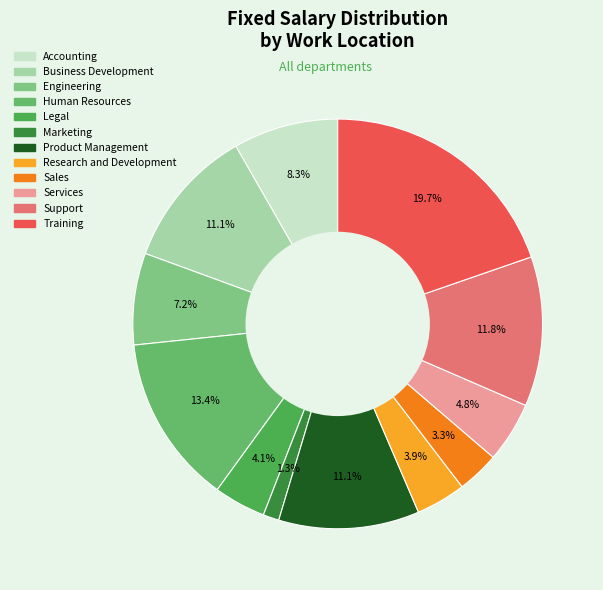

Between Product Management and Accounting, which is larger?

Product Management